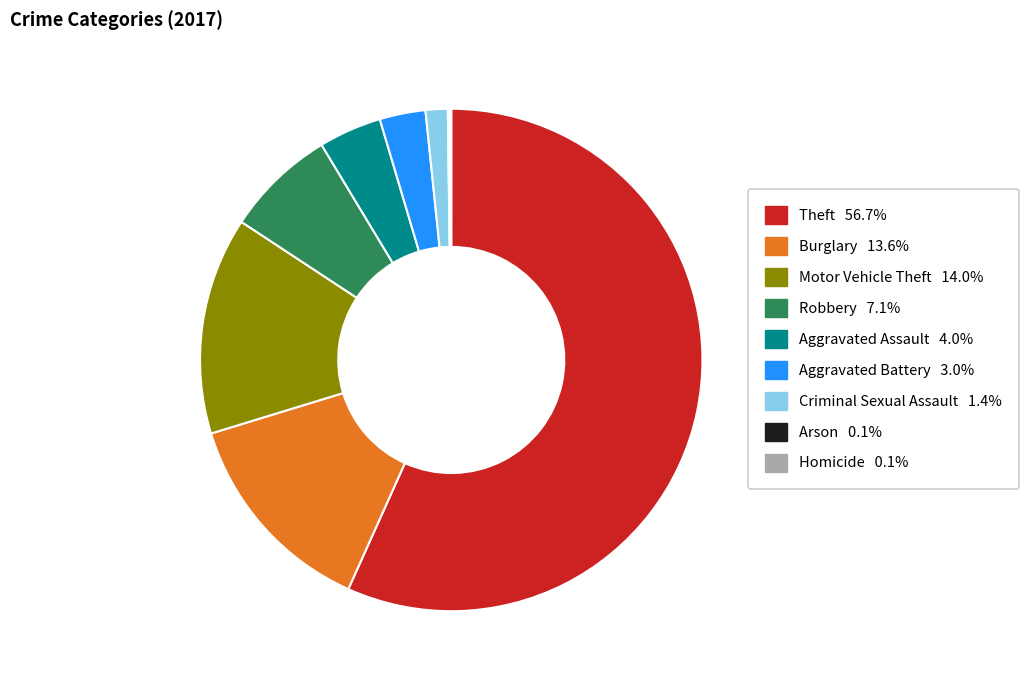

Is there any slice that represents more than half of the pie?

Yes